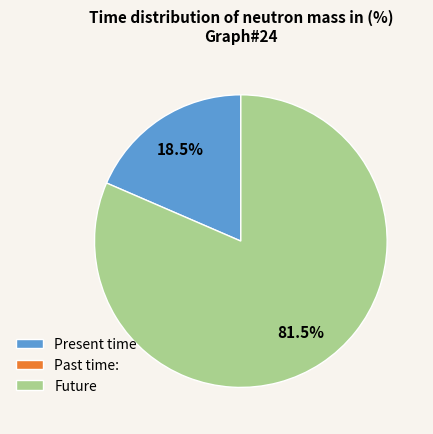

Is there a majority slice in this chart?

Yes